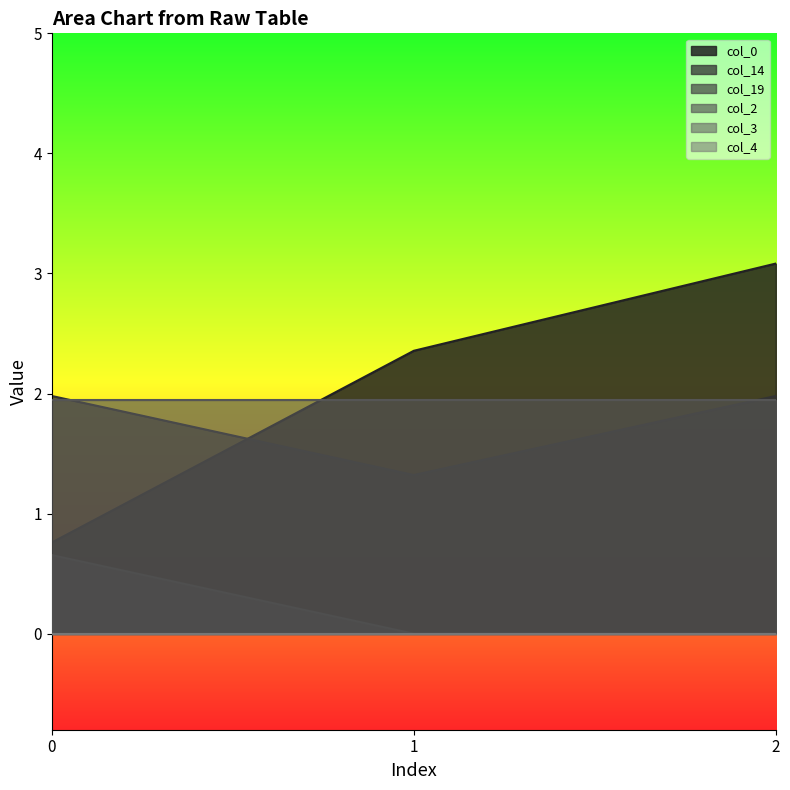

True or false: col_0 has a value of 2.4 at 1.

True